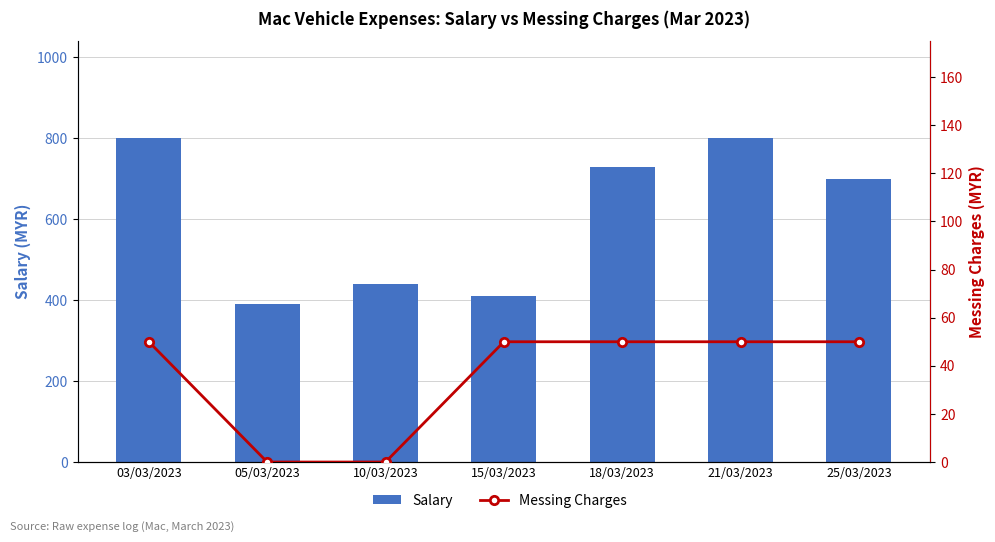

The Salary series shows 800 at 03/03/2023. True or false?

True